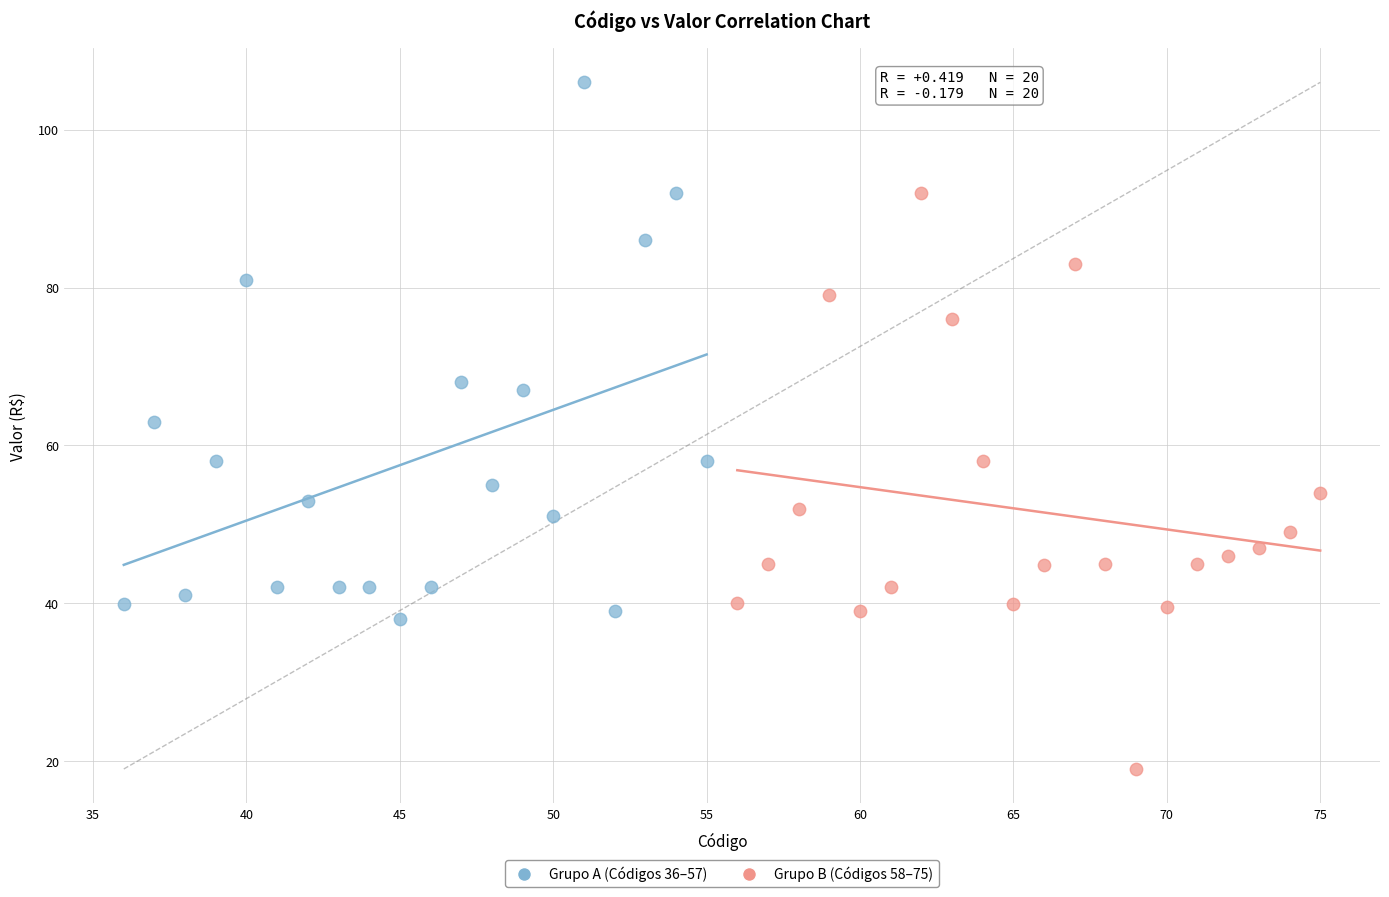

Which series reaches the maximum Y coordinate?

Grupo A (Códigos 36–57)